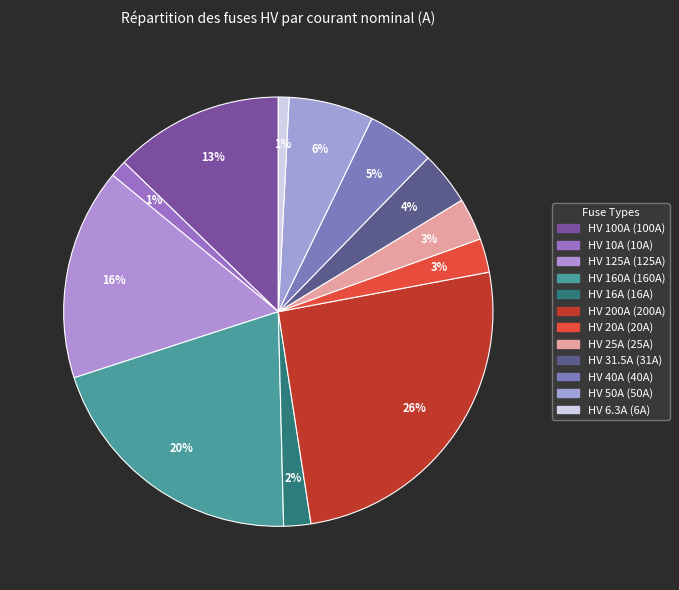

To the nearest percent, what is the average slice percentage?

8%